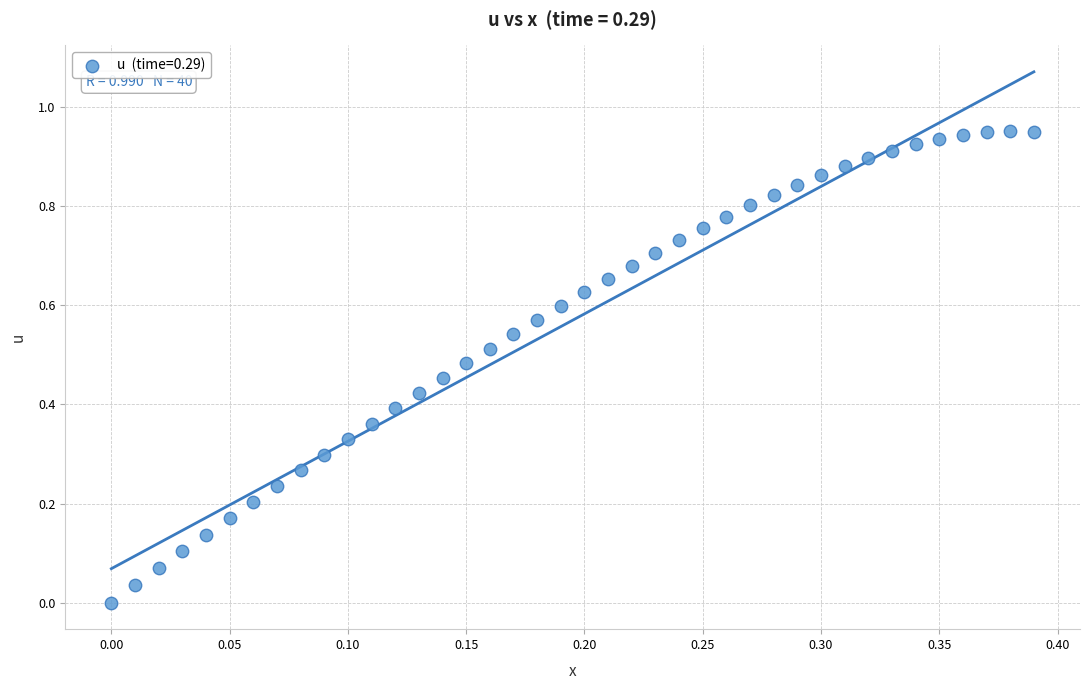

How many data points are displayed?

40